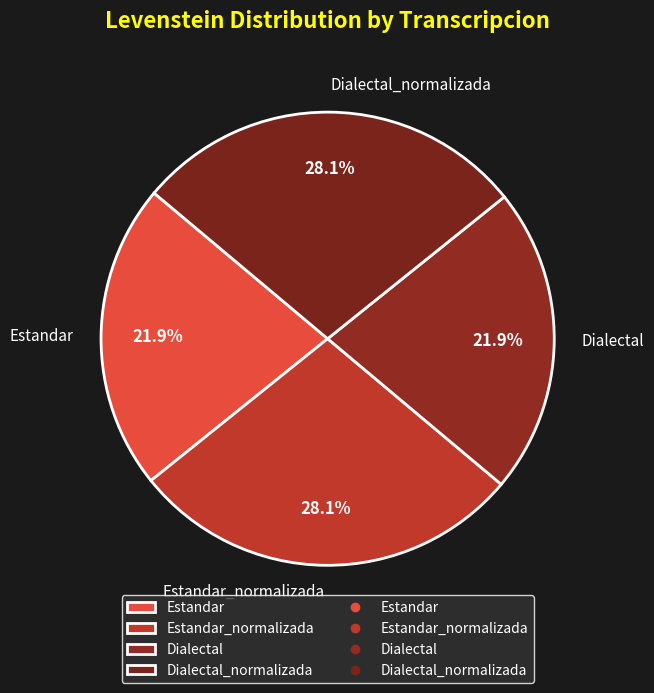

Which has a higher value, Estandar_normalizada or Dialectal?

Estandar_normalizada